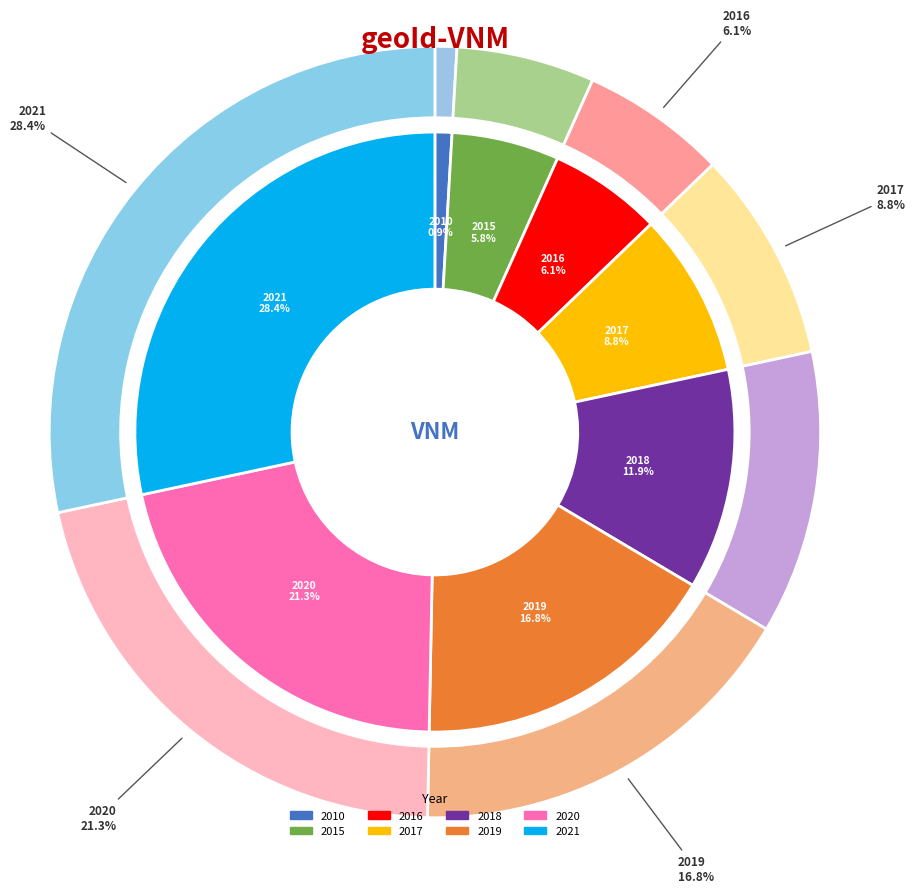

What is the total percentage of 2021 and 2020?

49.7%